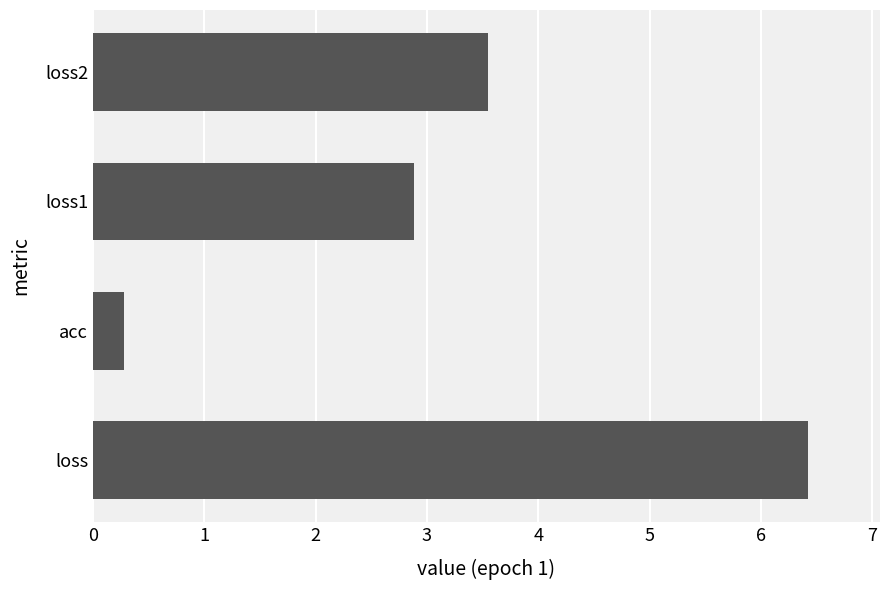

List the labels in order of value, smallest first.

acc, loss1, loss2, loss